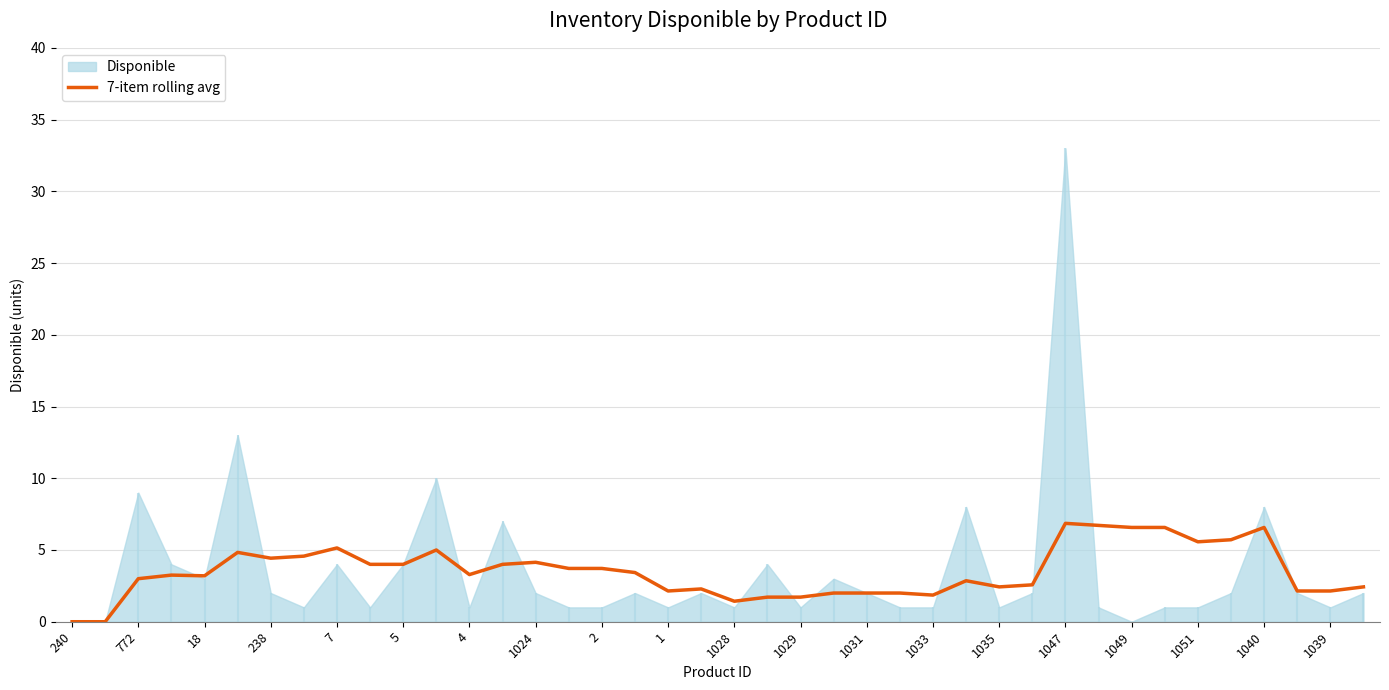

True or false: the data shows 0.8 at 4.

False